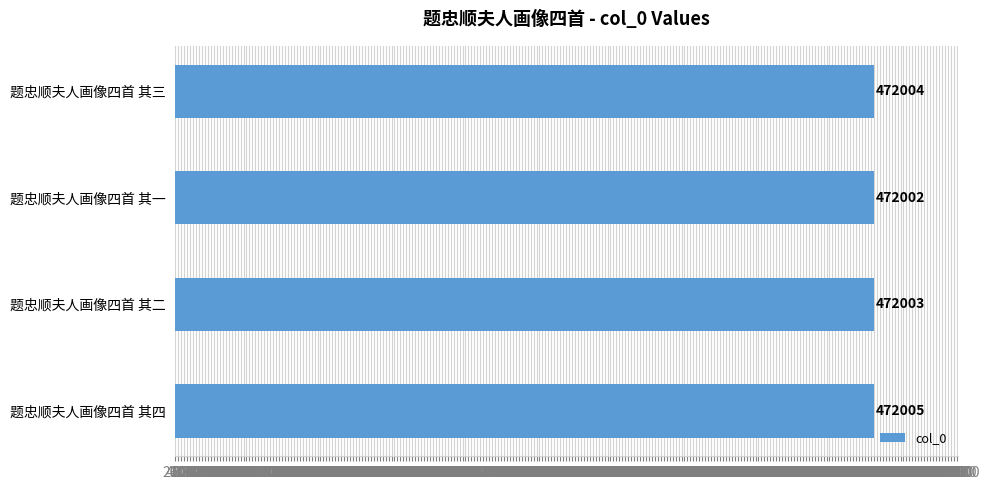

What is the minimum value shown in the chart?

472002